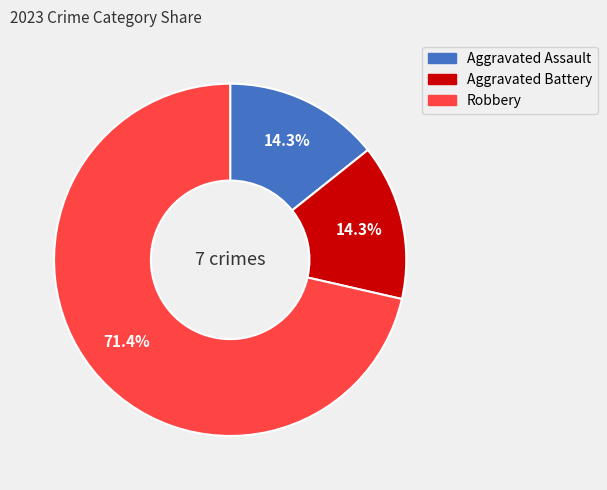

To the nearest percent, what is the average slice percentage?

33%